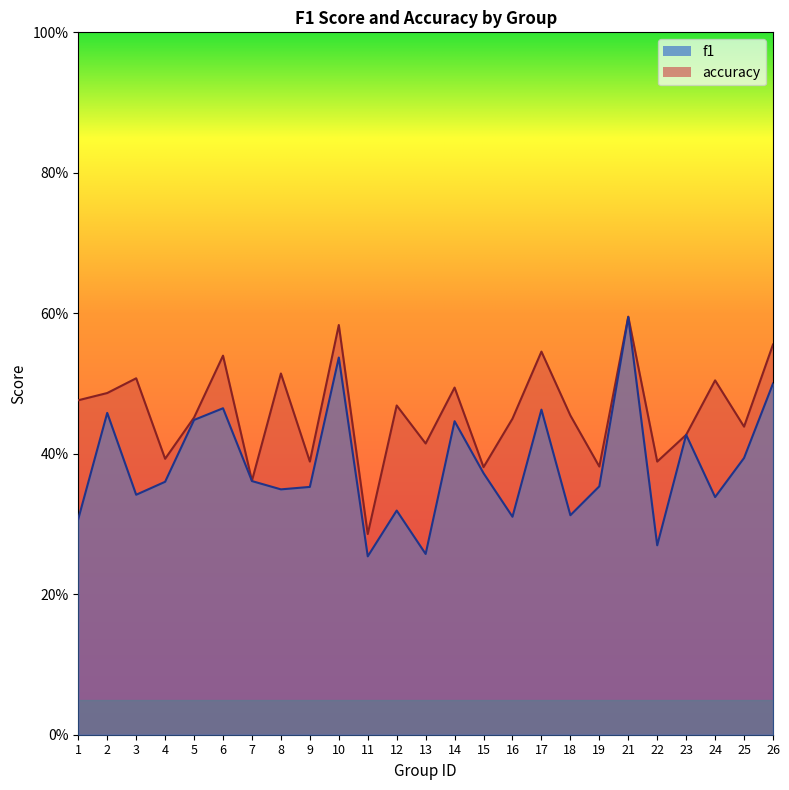

Does the chart have visible grid lines?

No